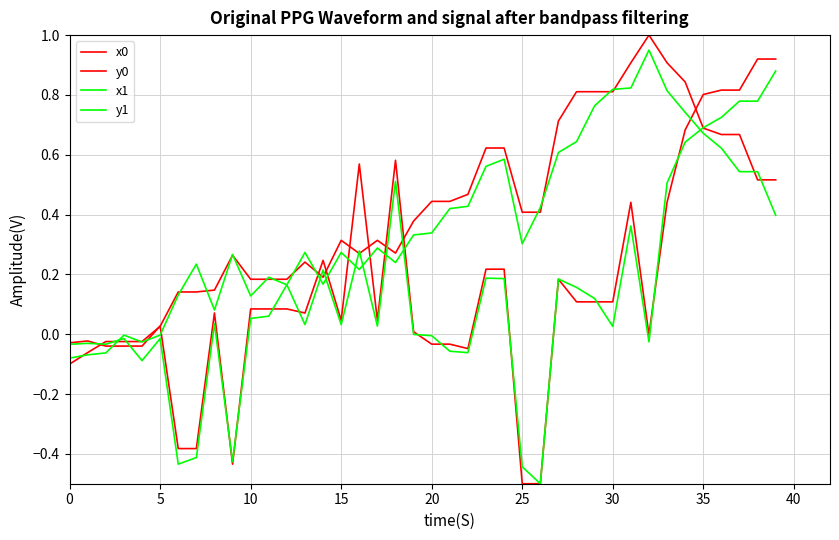

What is the label of the 27th point from the left?

26